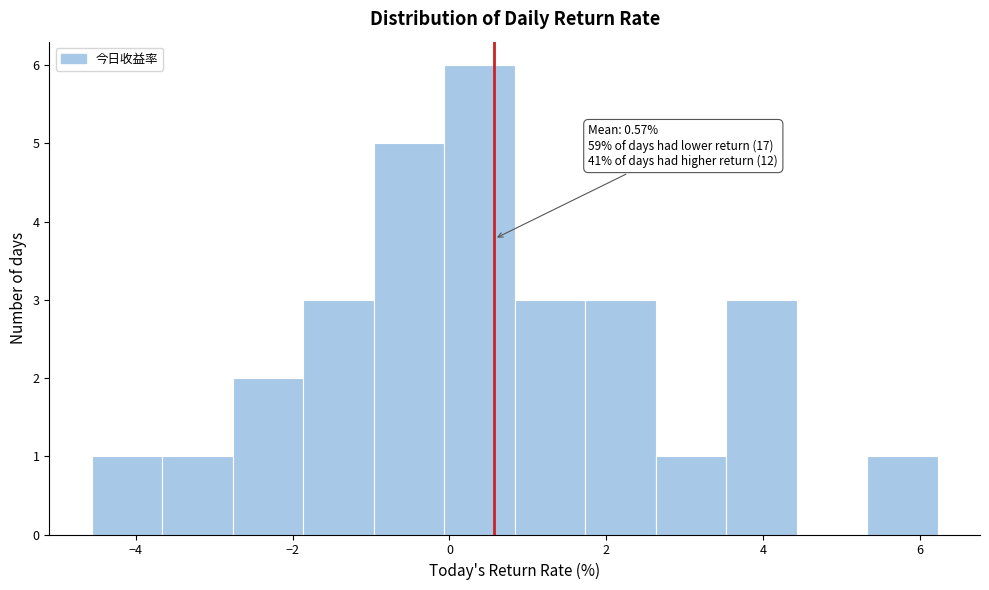

Which range on the x-axis has the tallest bar?

0.0 to 0.8